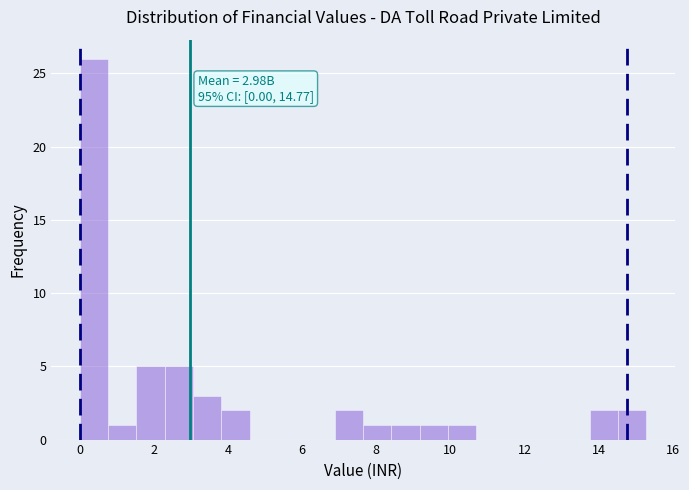

Read against the x-axis, roughly where is the centre of the tallest bar?

0.4